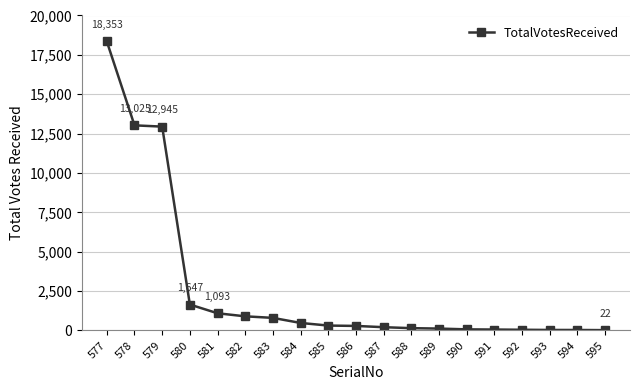

The chart shows a value of 23042 at 578. True or false?

False